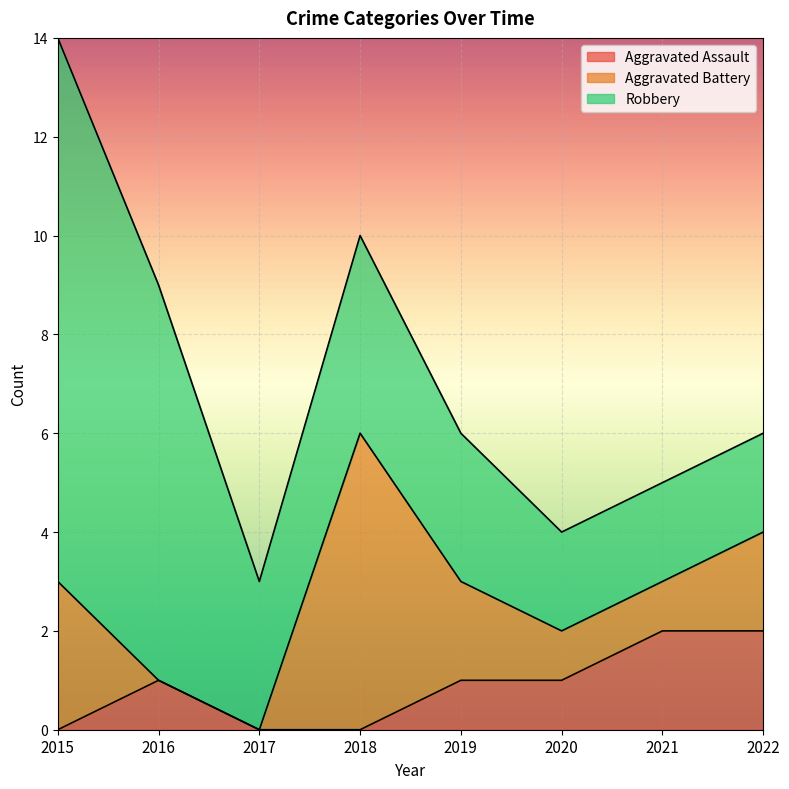

Does the chart display data point markers on the line(s)?

No